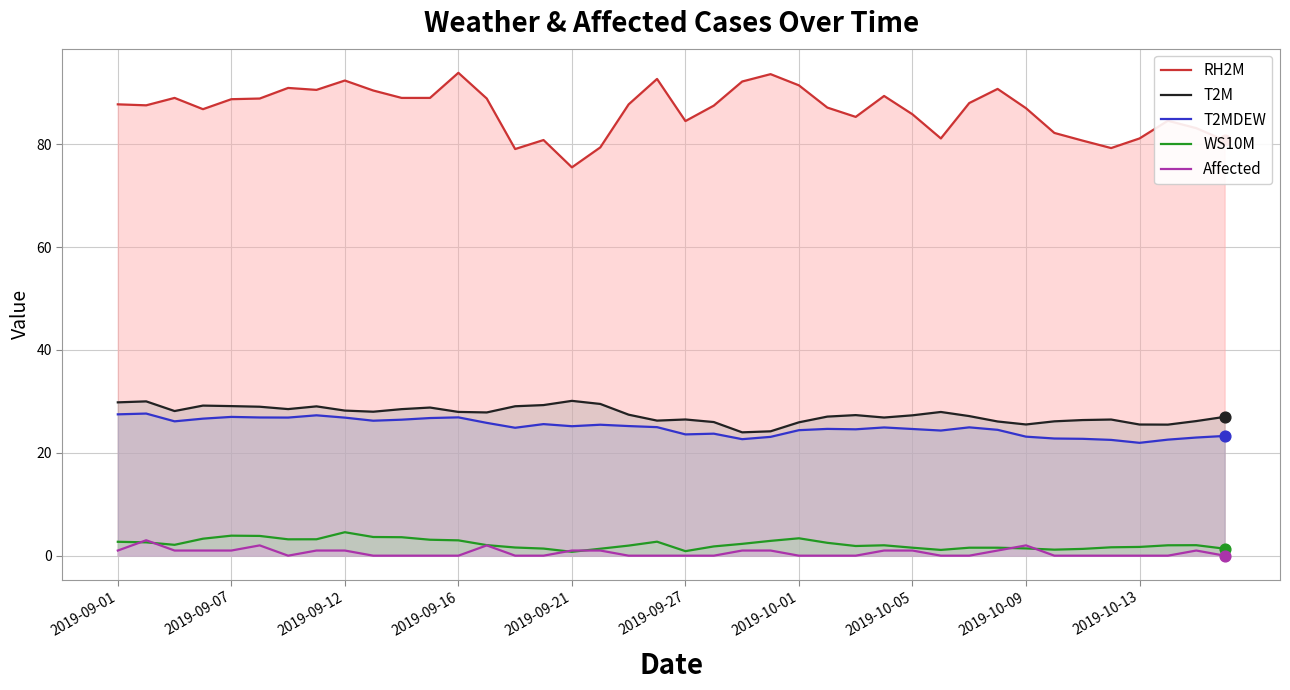

What are all the series names shown in the legend?

RH2M, T2M, T2MDEW, WS10M, Affected